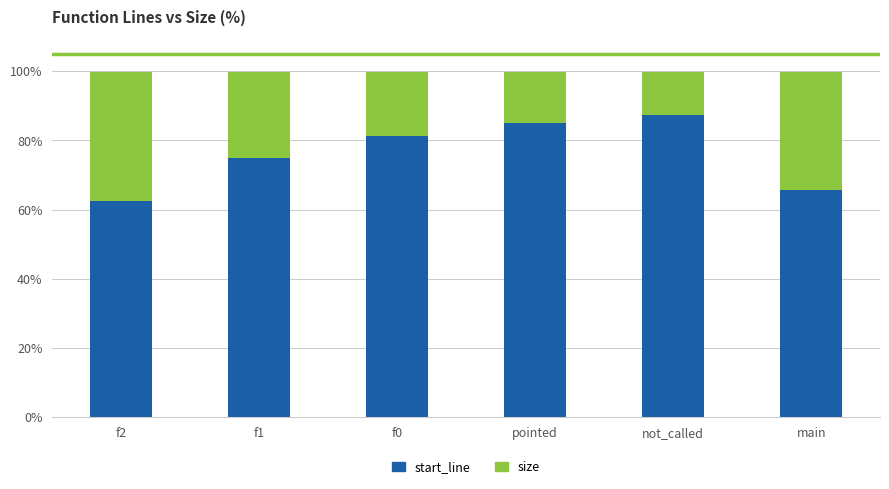

List the labels in order of start_line value, largest first.

not_called, pointed, f0, f1, main, f2